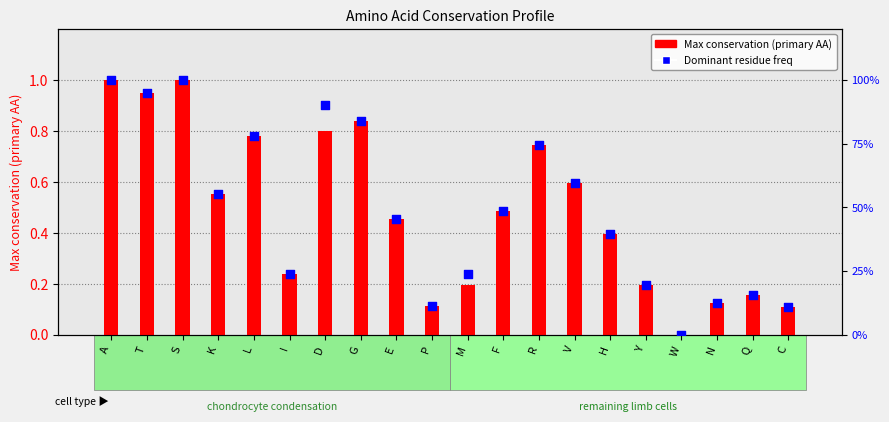

What are all the series names shown in the legend?

Max conservation (primary AA), Dominant residue freq